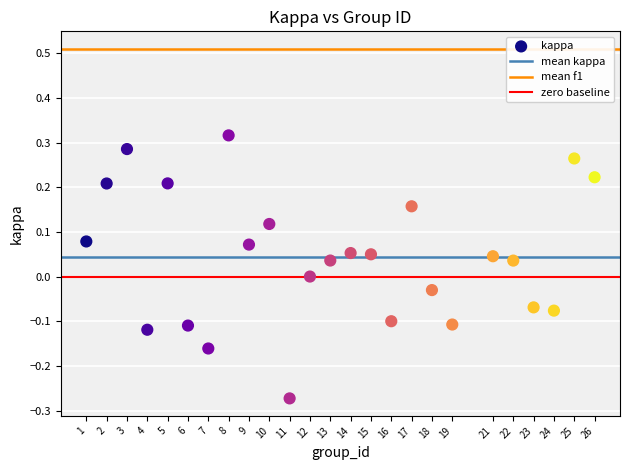

What is the range of Y values (max minus min)?

0.6